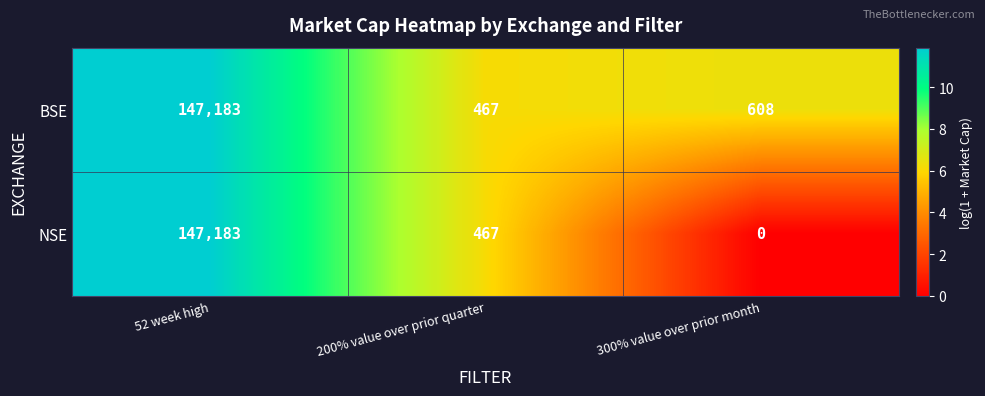

List the series in order of their overall mean, highest first.

BSE, NSE